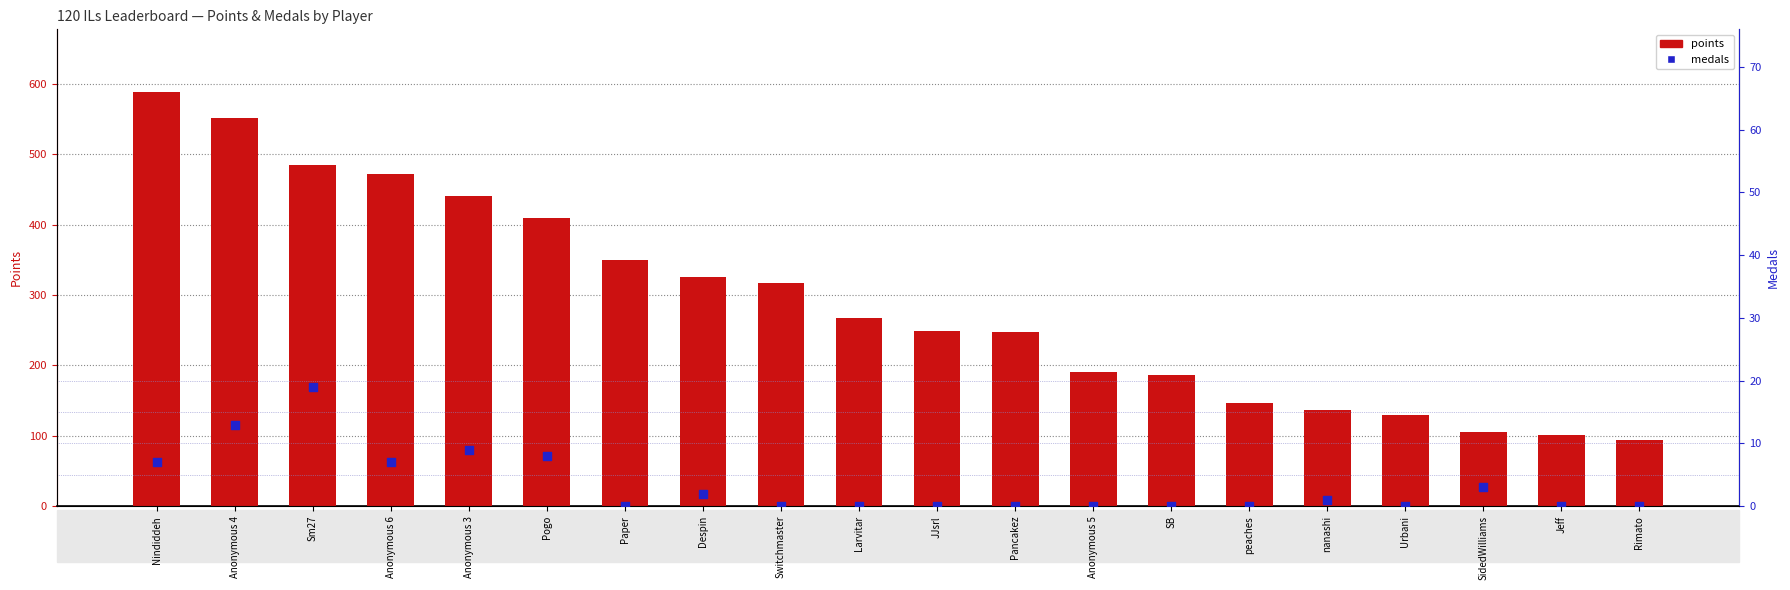

Which series reaches the minimum Y coordinate?

medals